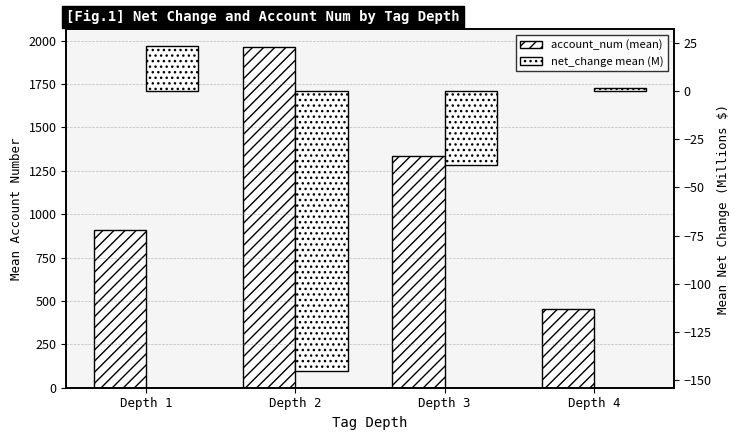

Is the value of account_num (mean) at Depth 1 greater than the value of net_change mean (M) at Depth 4?

Yes